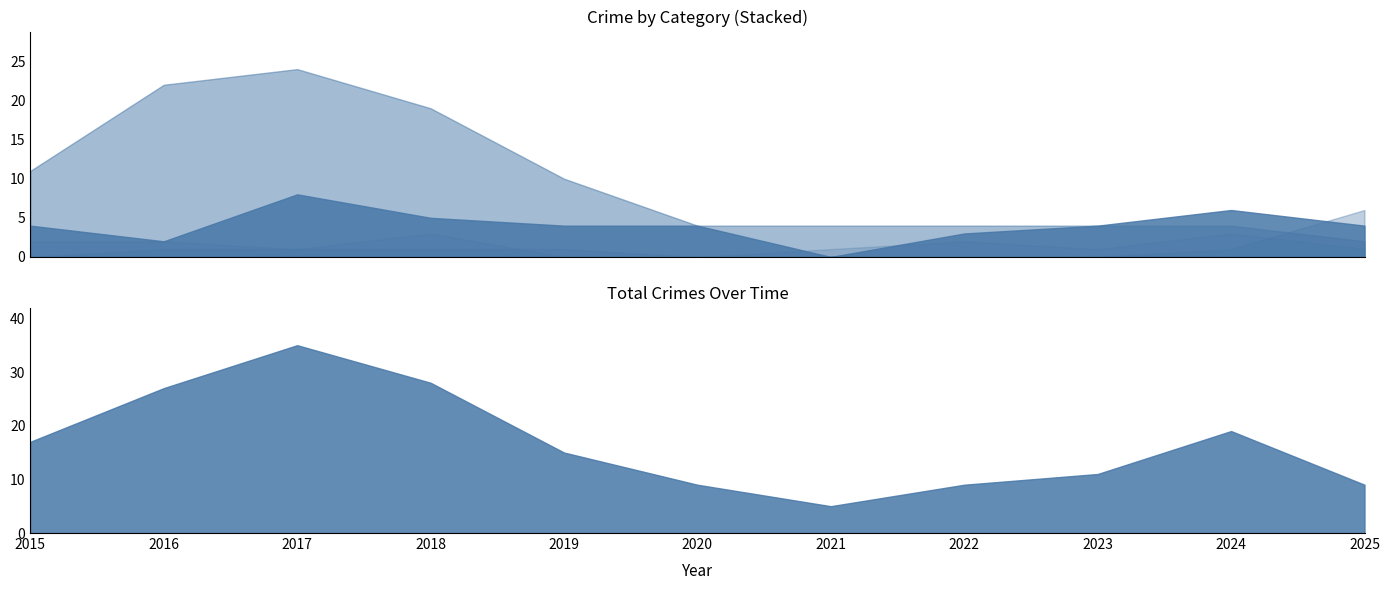

The value of Aggravated Assault at 2018 is 1. True or false?

True